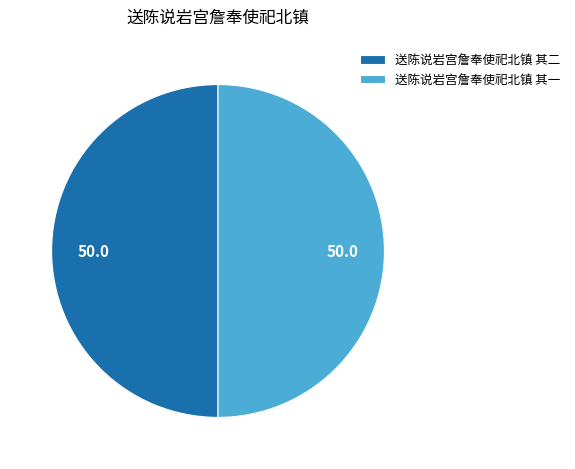

Combined, do 送陈说岩宫詹奉使祀北镇 其二 and 送陈说岩宫詹奉使祀北镇 其一 account for over 50%?

Yes